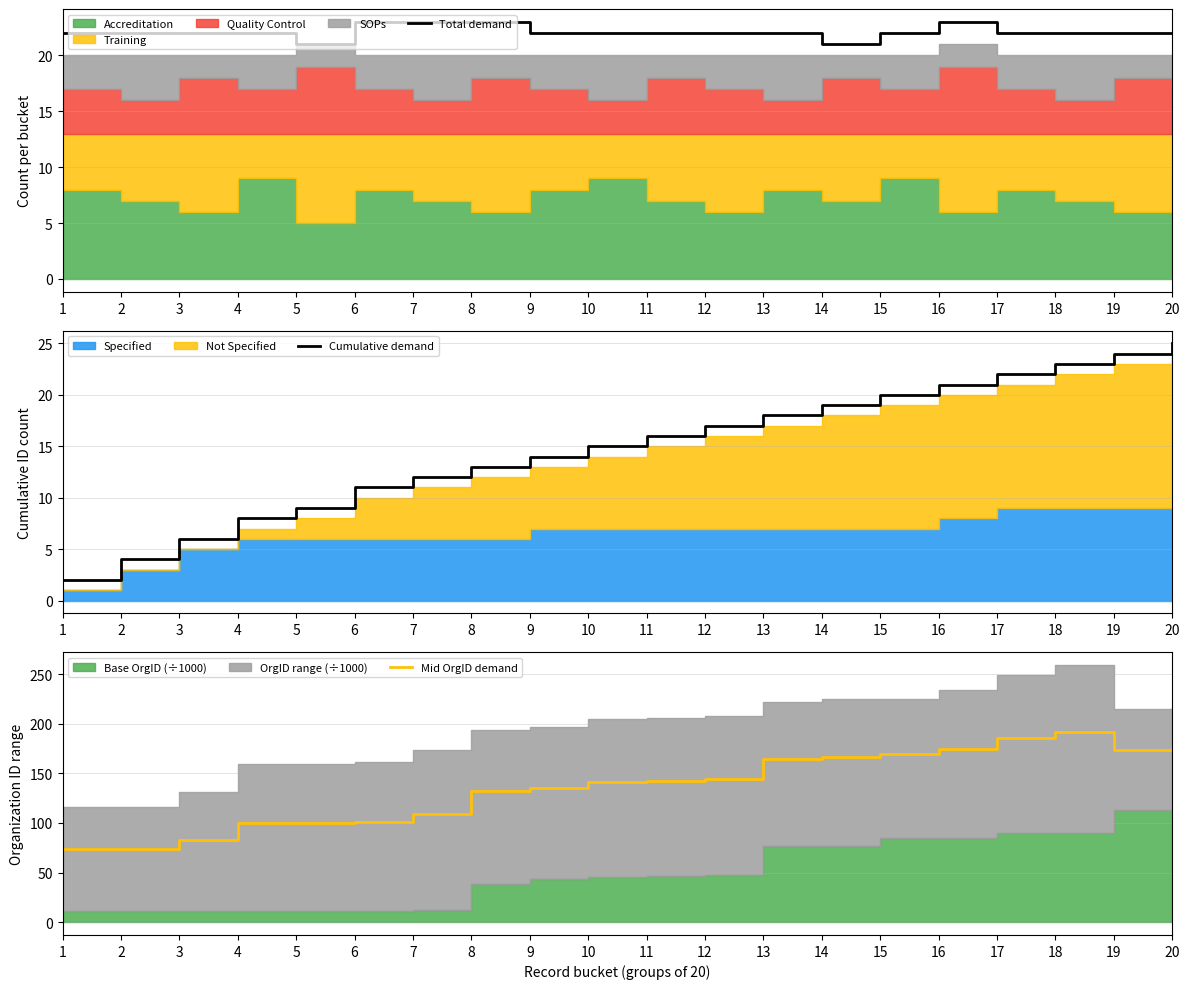

Between 10 and 7, which is larger?

7